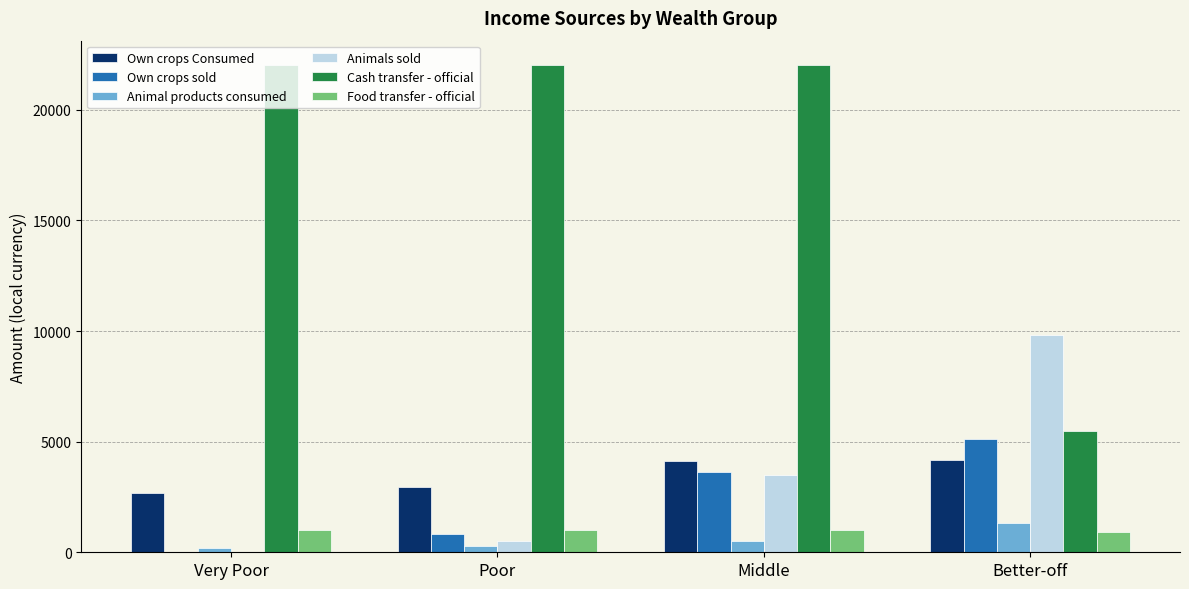

What is the sum of the Animal products consumed values at Better-off and Poor?

1602.1